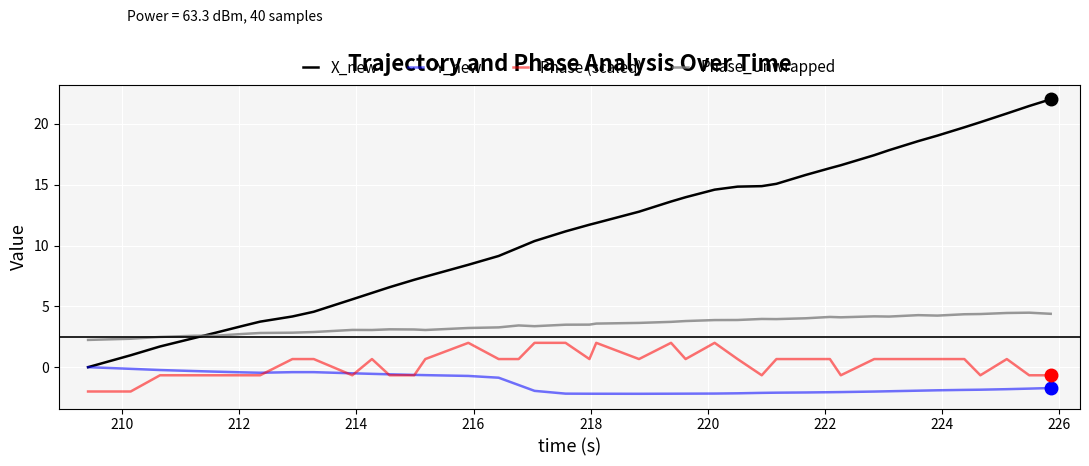

Does the chart have visible grid lines?

Yes